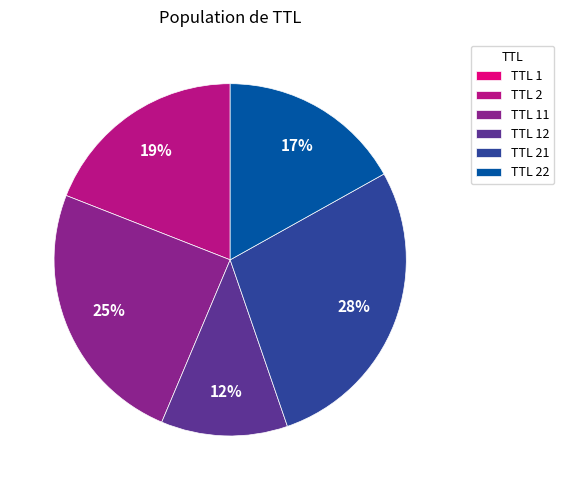

To the nearest percent, what percentage of the pie is TTL 2?

19%